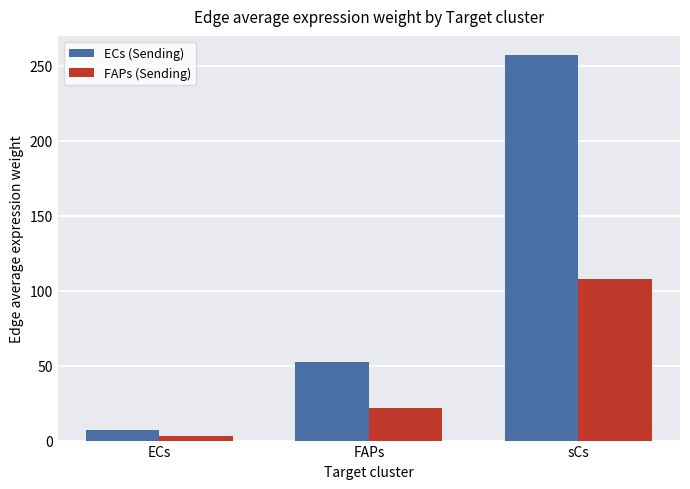

The FAPs (Sending) series shows 2.9 at ECs. True or false?

True